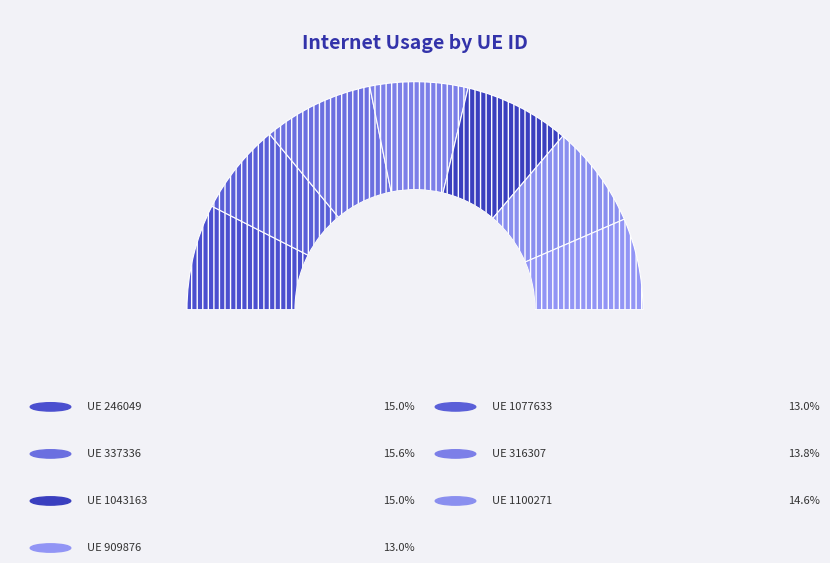

How much of the chart is everything except 316307?

86.2%